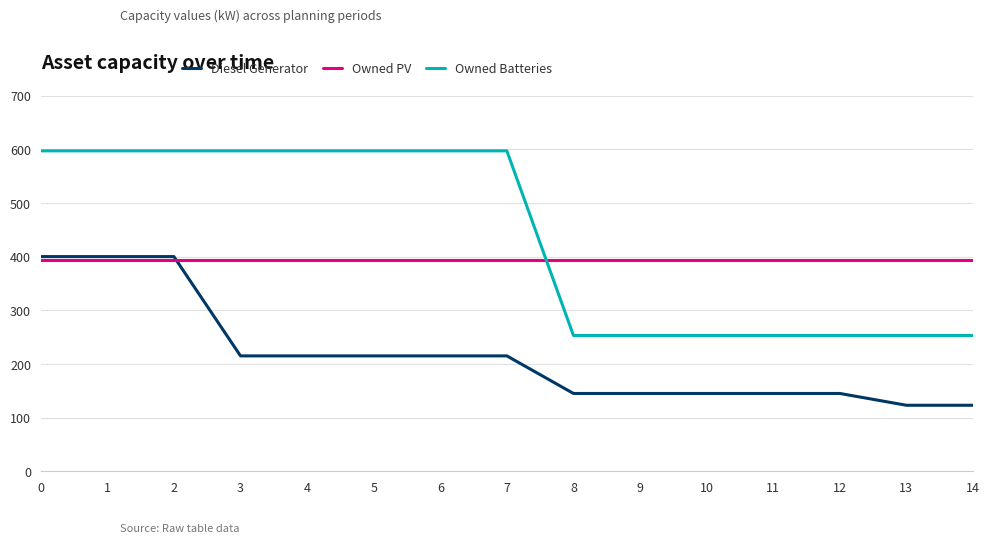

True or false: Owned PV has a value of 393 at 11.

True